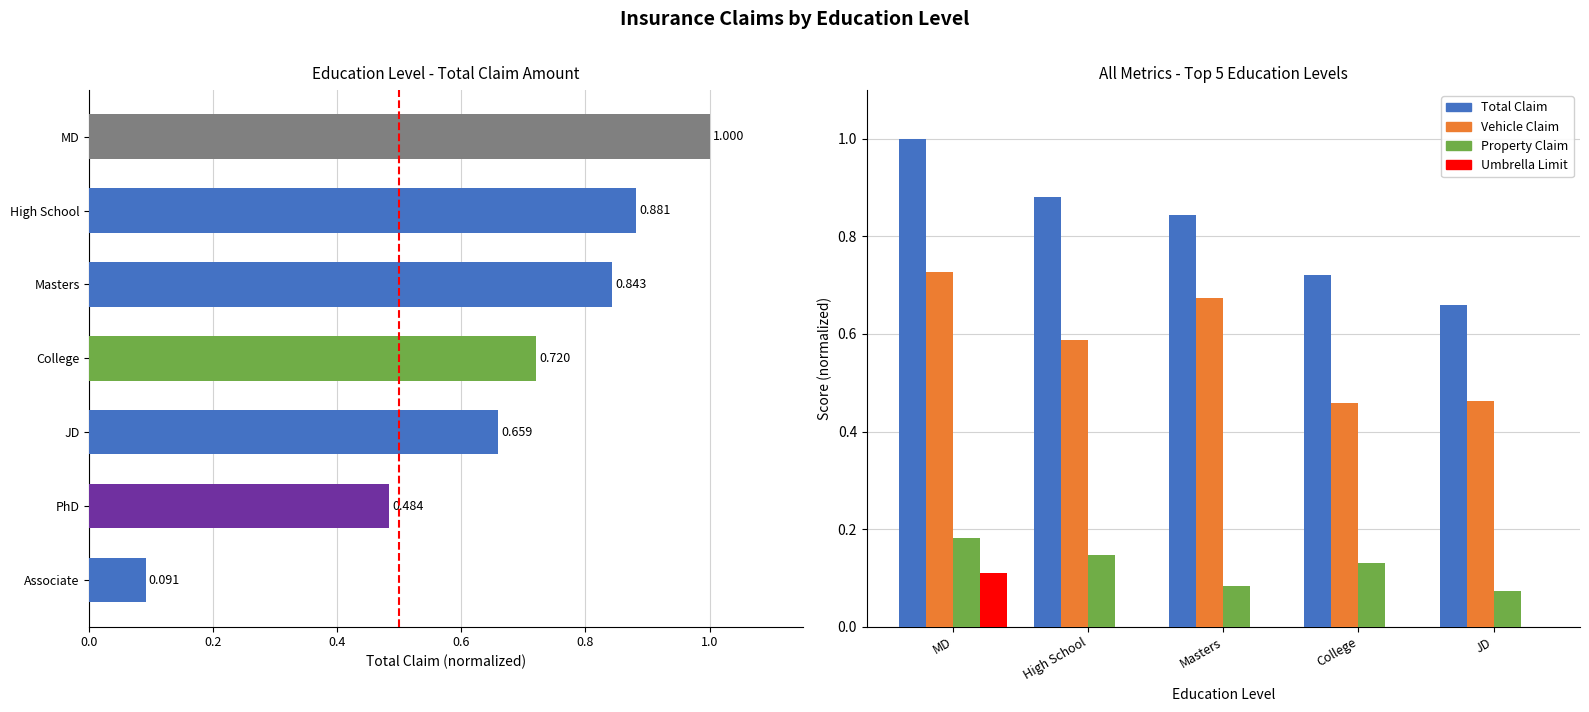

What is the difference between the highest and lowest values at Masters?

0.8